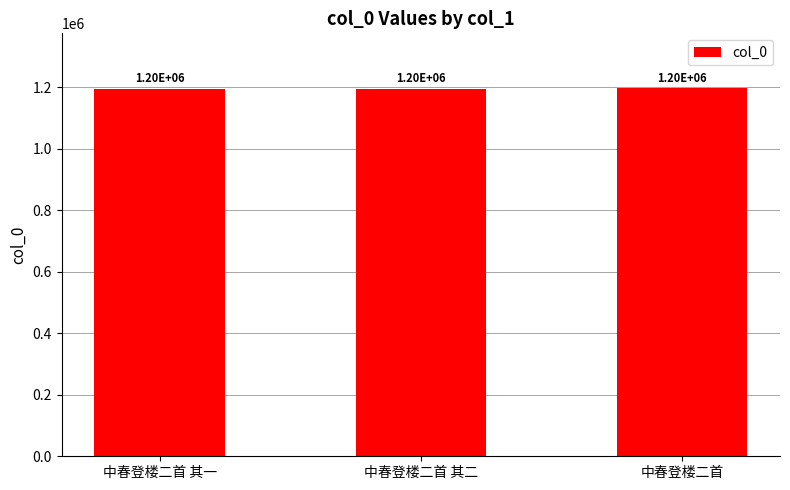

Rank the categories by value from highest to lowest.

中春登楼二首, 中春登楼二首 其二, 中春登楼二首 其一